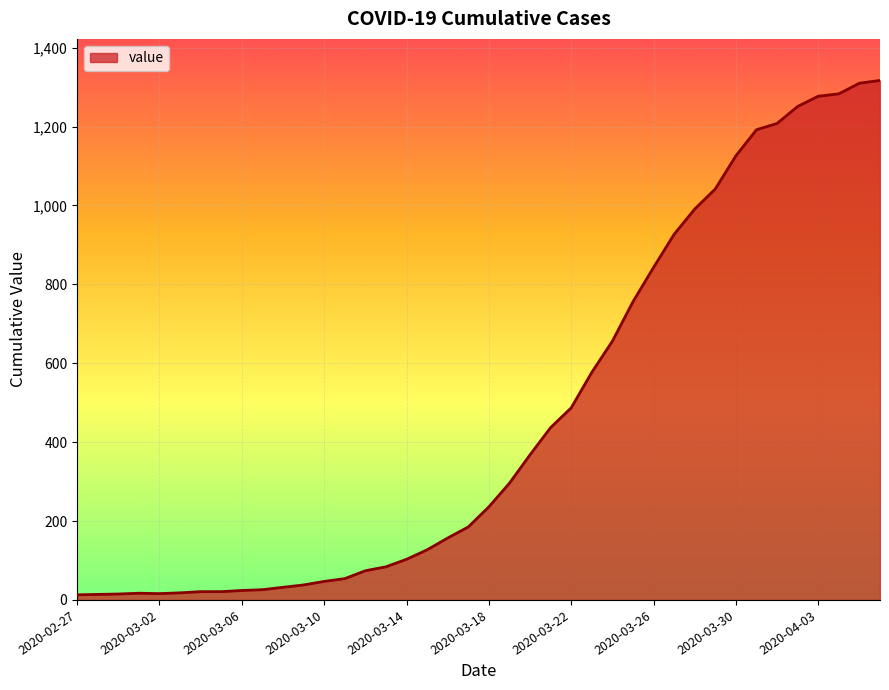

What is the difference between the maximum and minimum values?

1304